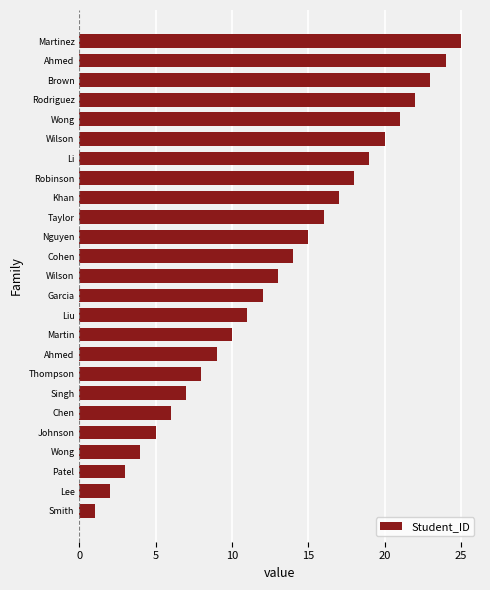

How many distinct data groups are displayed?

1